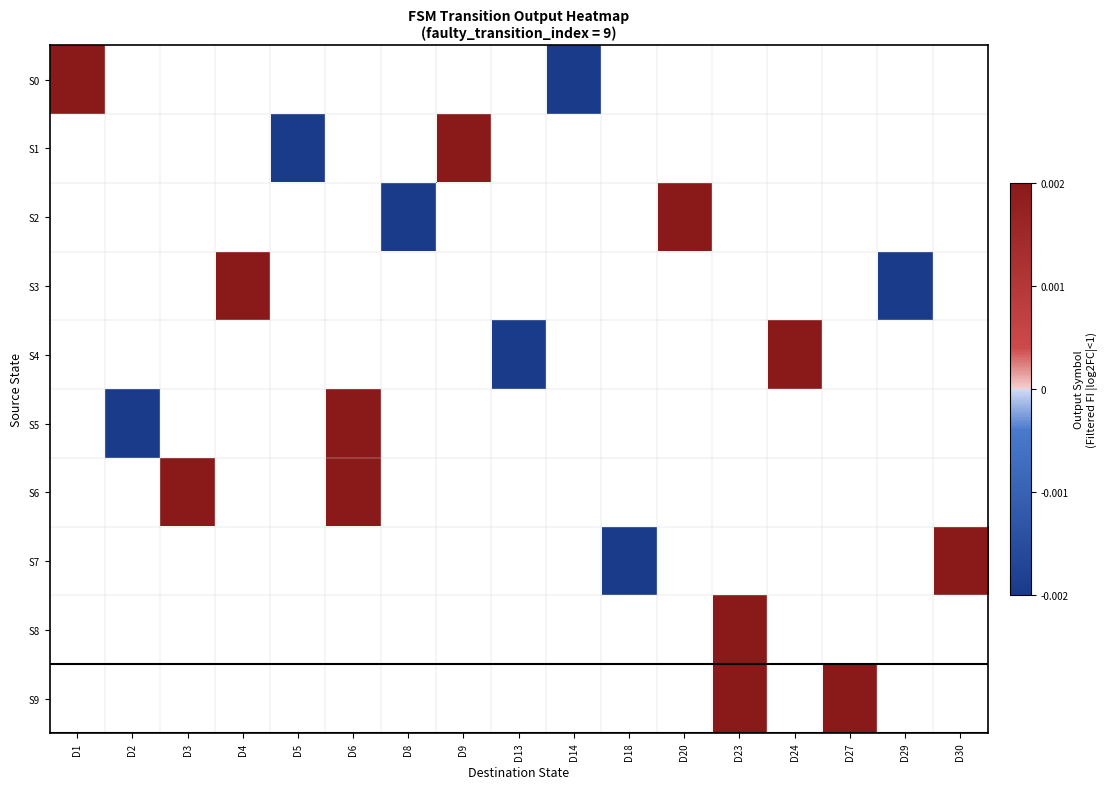

Which label corresponds to the smallest value in the chart?

D14